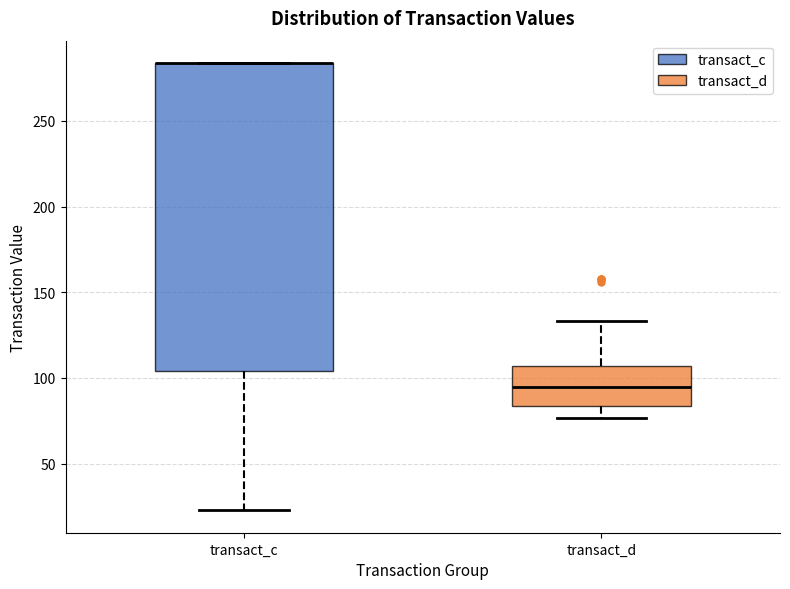

Where does the lower whisker of the box for transact_c end on the y-axis? The values are not printed on the chart, so give them approximately, as read against the axis.

25